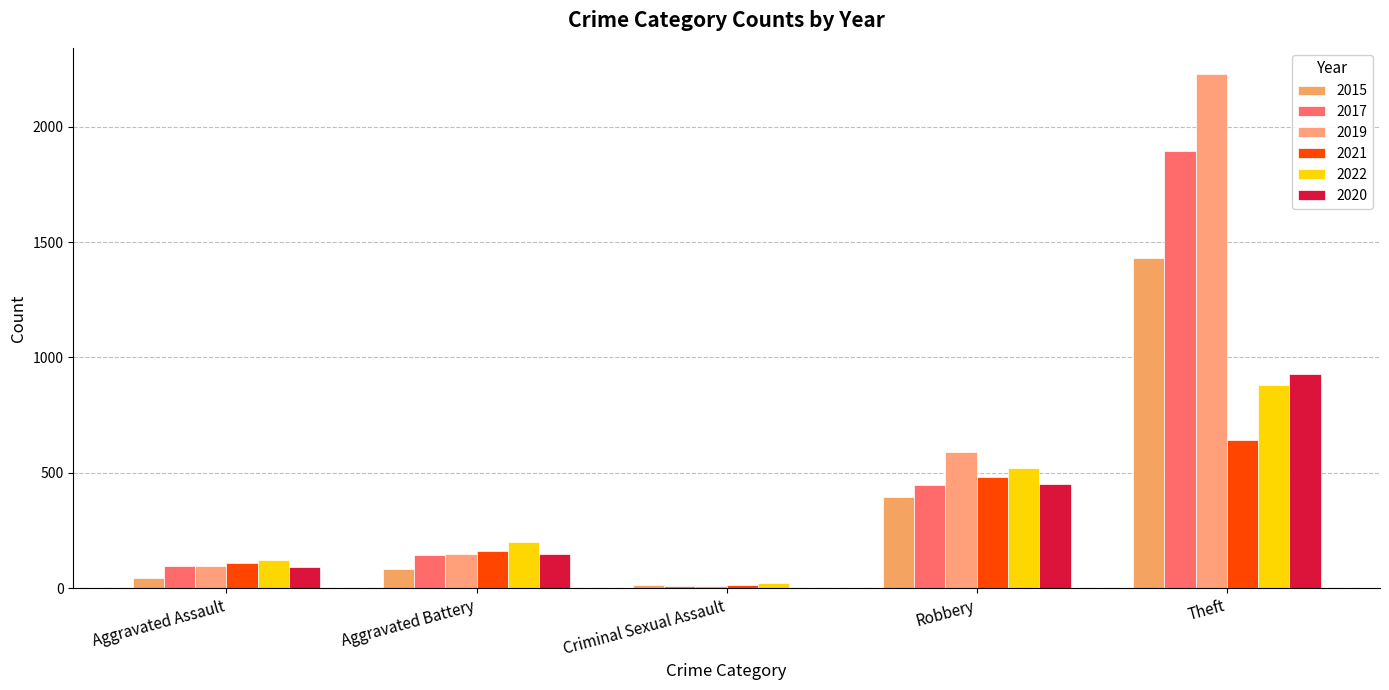

How many series are shown in this chart?

6